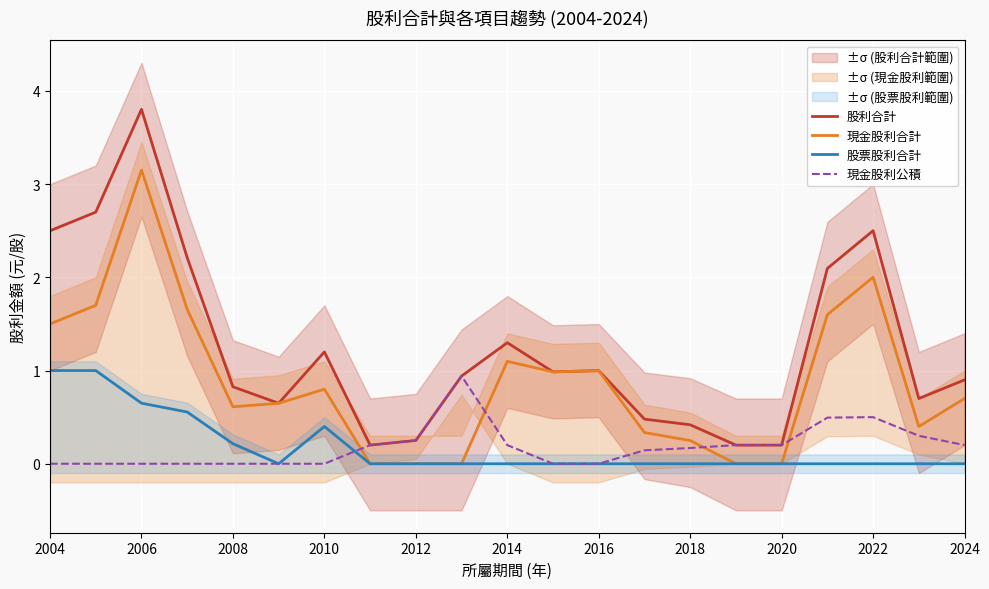

What is the maximum value for 股利合計?

3.8